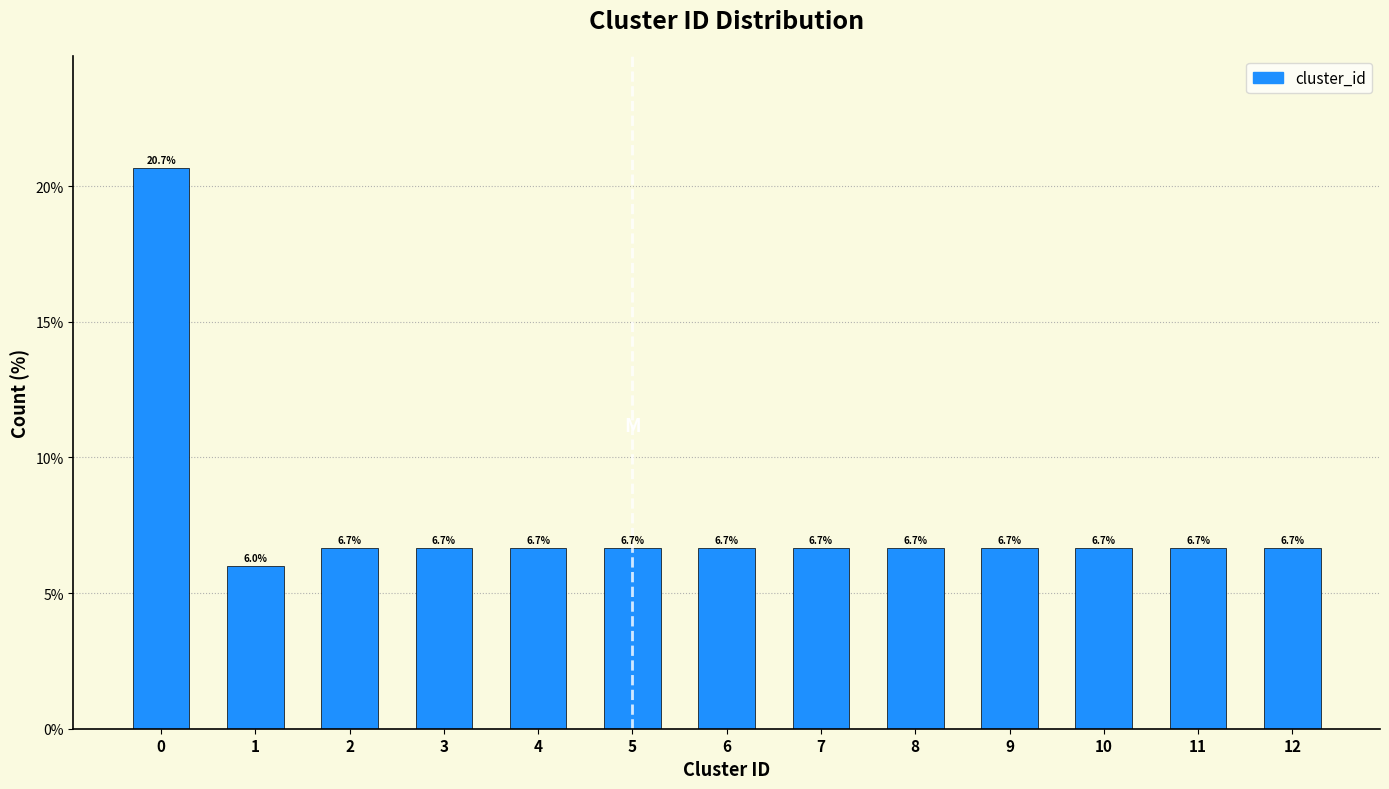

Reading left to right, list all the values displayed in this chart.

0=20.7	1=6.0	2=6.7	3=6.7	4=6.7	5=6.7	6=6.7	7=6.7	8=6.7	9=6.7	10=6.7	11=6.7	12=6.7